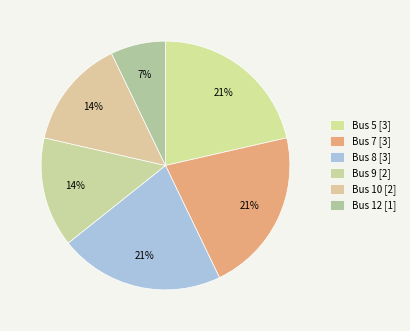

Is there any slice that represents more than half of the pie?

No